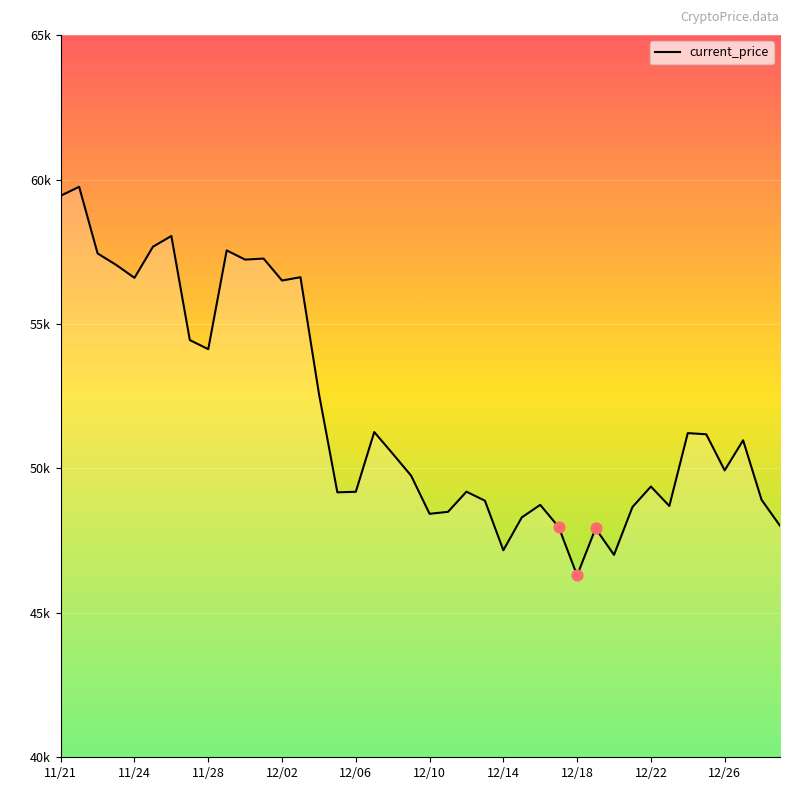

Approximately how many times larger is the value at 11/28 compared to 12/22?

1.1